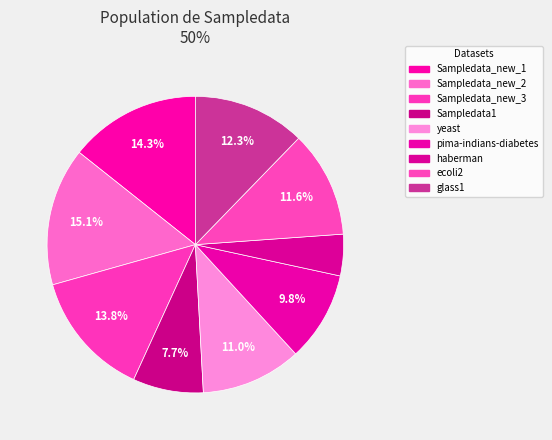

Does any single category account for the majority?

No